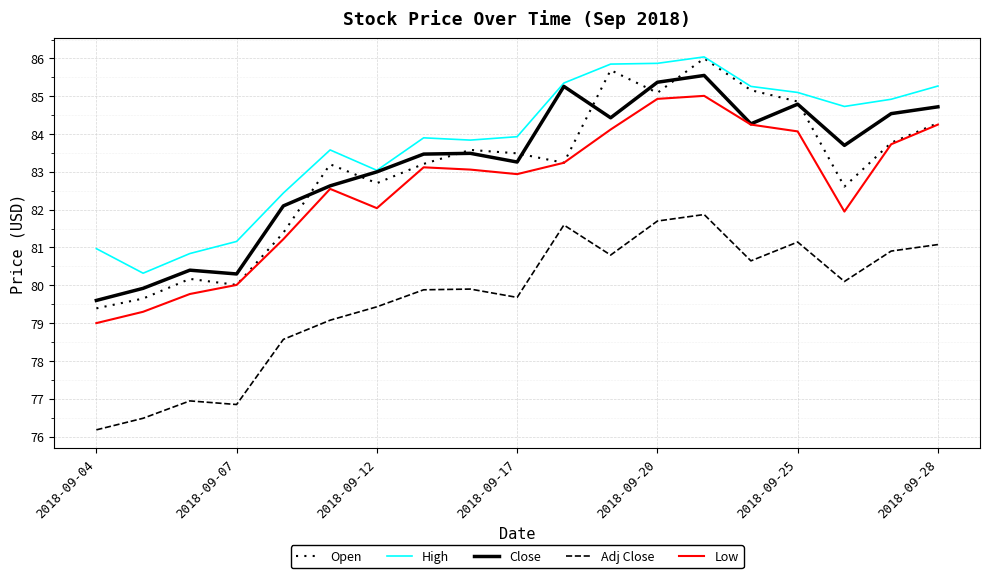

True or false: Close has more than 1 interior local peaks.

True